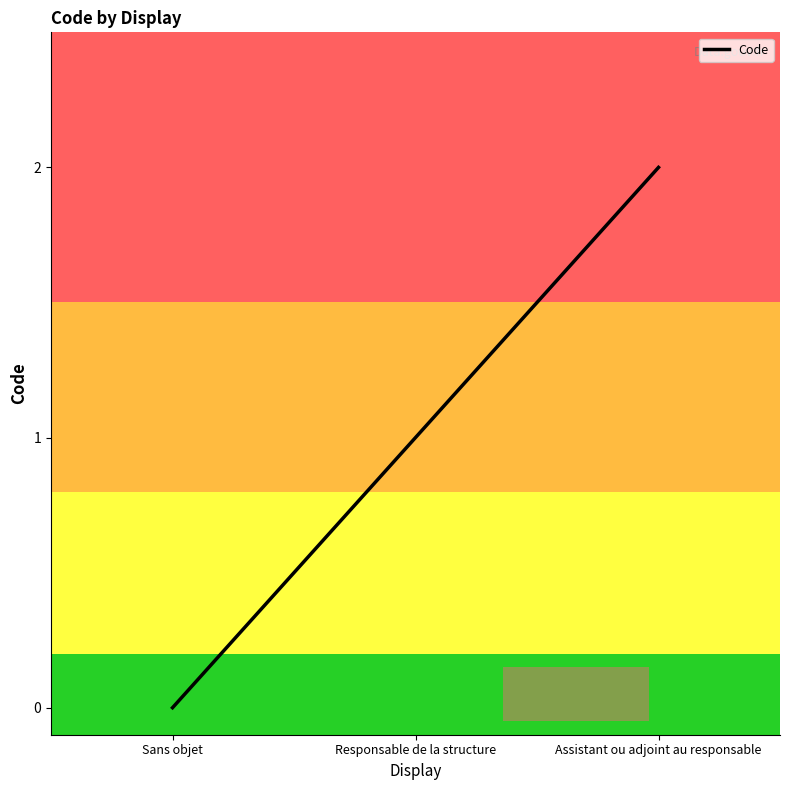

What is the difference between the maximum and minimum values?

2